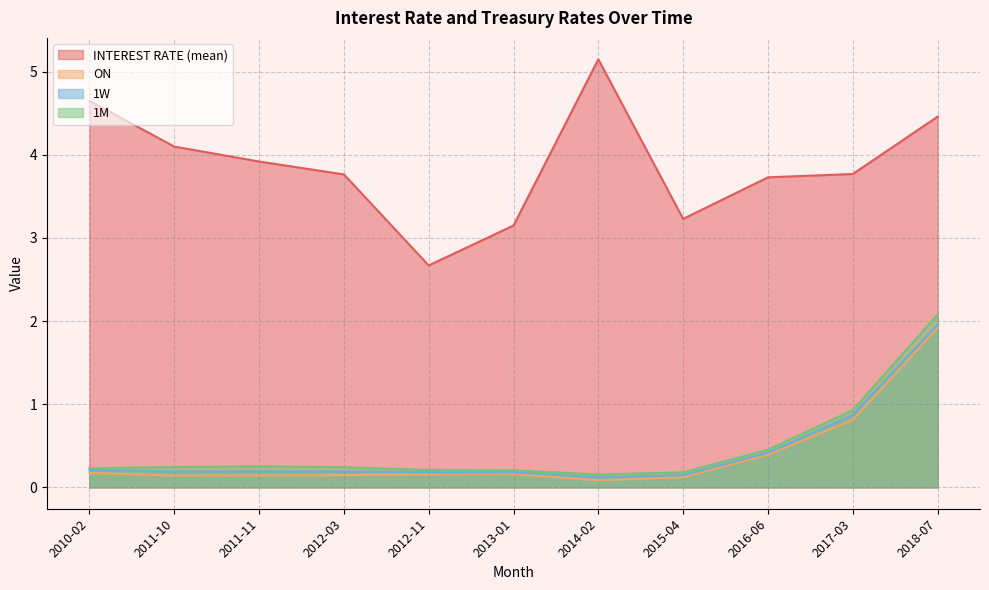

Between 2011-11 and 2016-06, which series saw the biggest shift?

ON